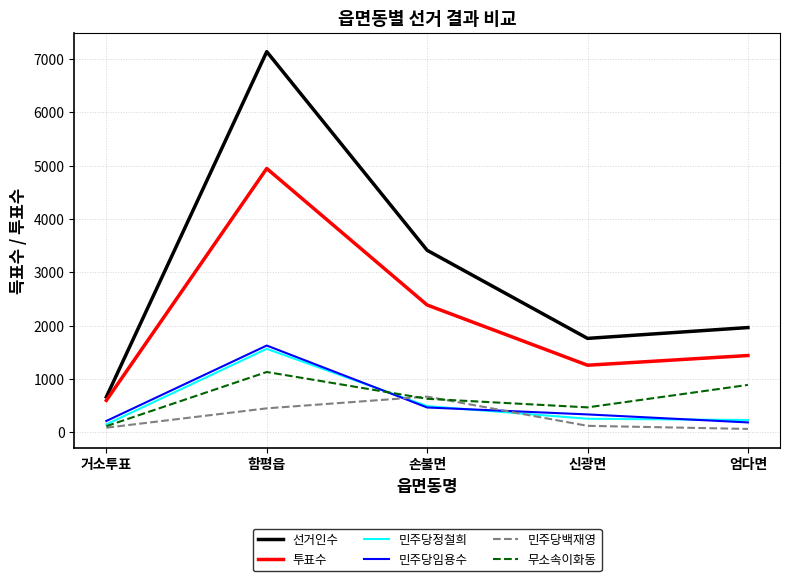

Is the value of 무소속이화동 at 신광면 greater than the value of 선거인수 at 거소투표?

No